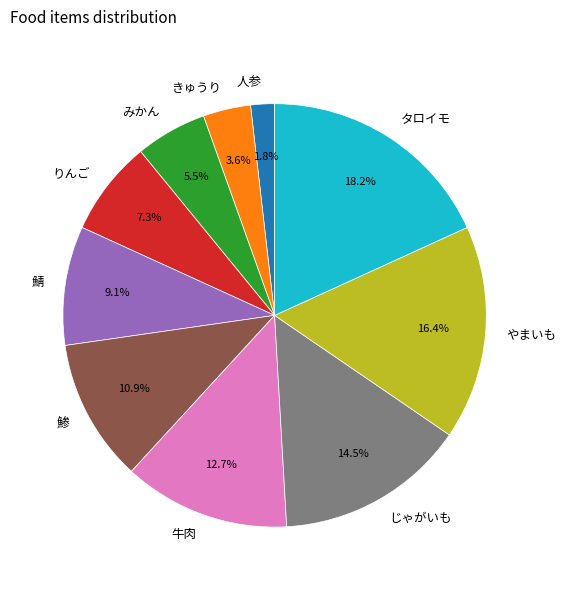

The みかん slice represents 1% of the pie. True or false?

False